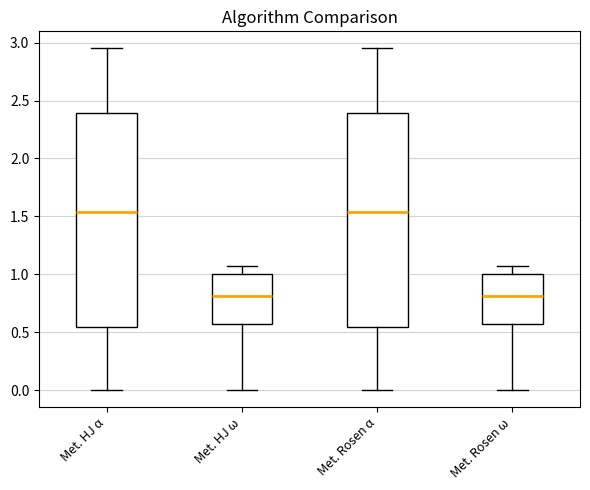

Reading left to right, read every box against the y-axis: the position of its median line, the range the box covers, and the ends of its whiskers. The values are not printed on the chart, so give them approximately, as read against the axis.

Met. HJ α: median 1.55, box 0.55 to 2.40, whiskers 0.00 to 2.95
Met. HJ ω: median 0.80, box 0.55 to 1.00, whiskers 0.00 to 1.05
Met. Rosen α: median 1.55, box 0.55 to 2.40, whiskers 0.00 to 2.95
Met. Rosen ω: median 0.80, box 0.55 to 1.00, whiskers 0.00 to 1.05